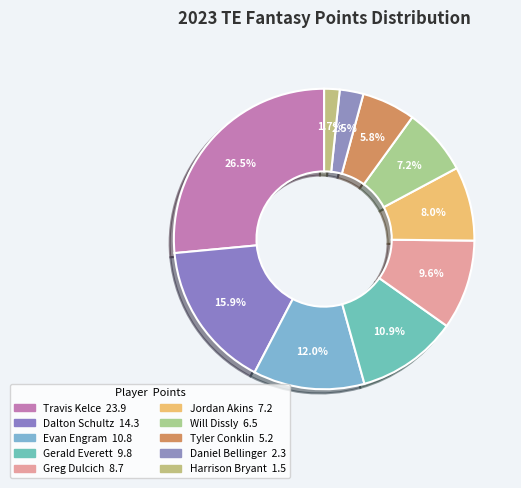

What is the largest slice in the pie chart?

Travis Kelce